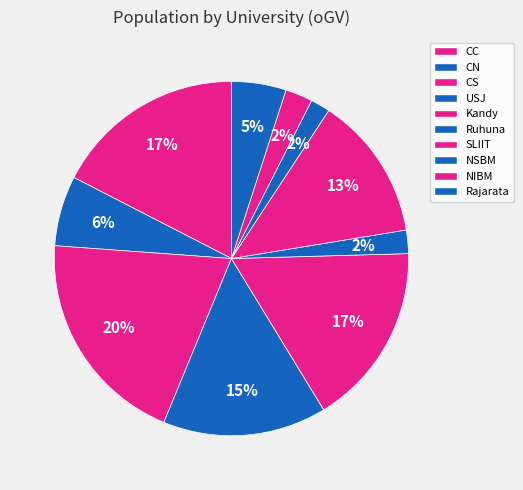

Does SLIIT account for over 50% of the chart?

No